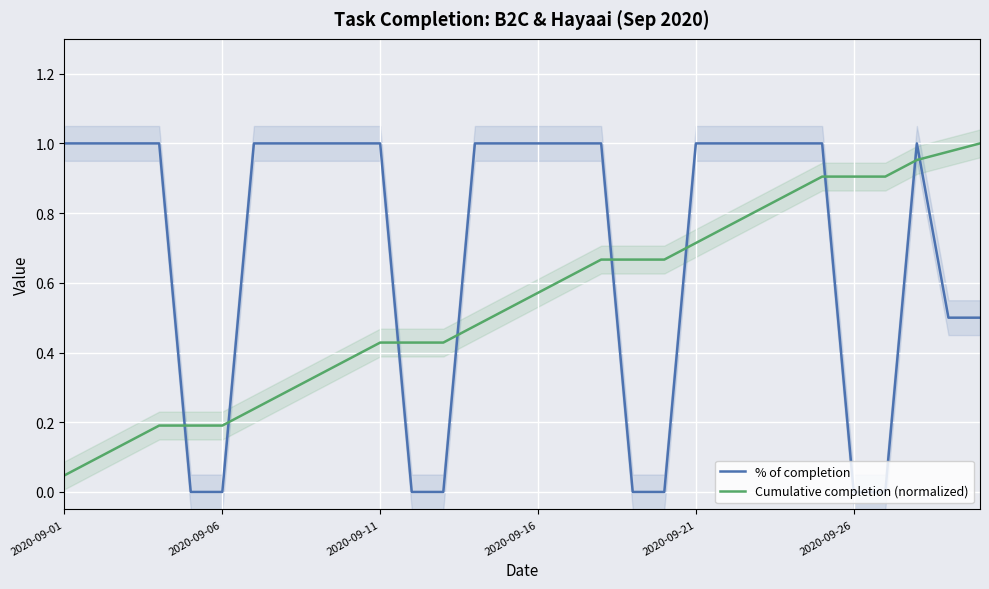

Which label corresponds to the largest value in the chart?

2020-09-01